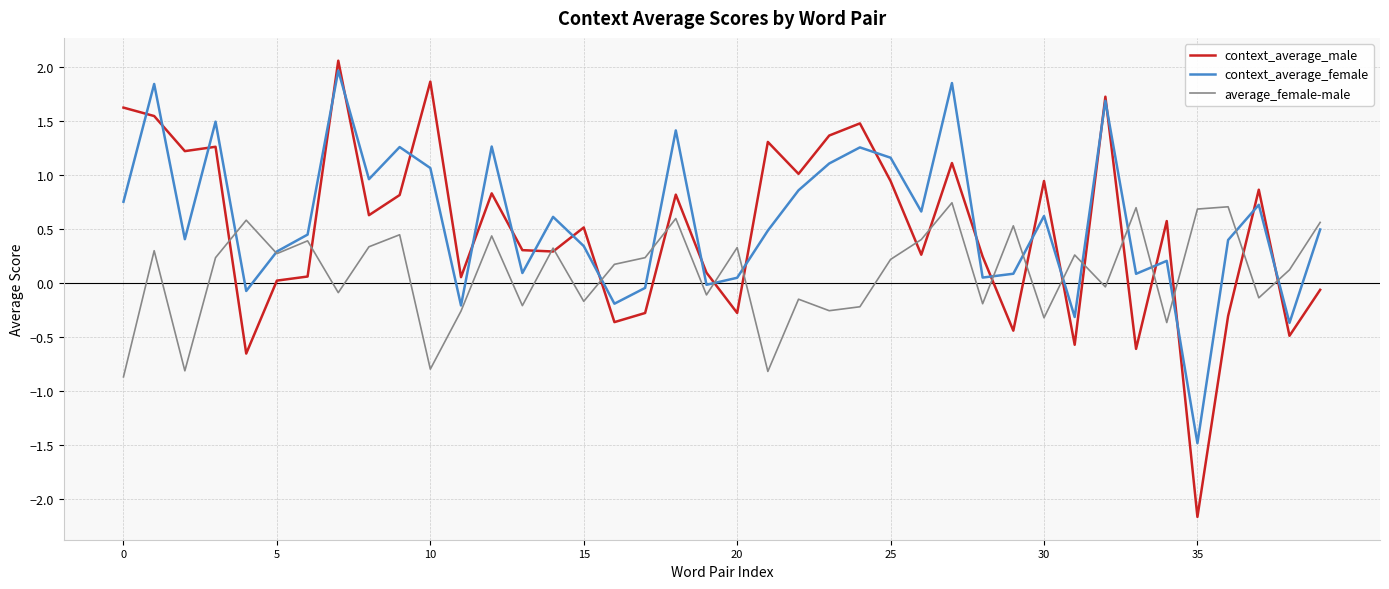

What is the greatest value displayed?

2.1